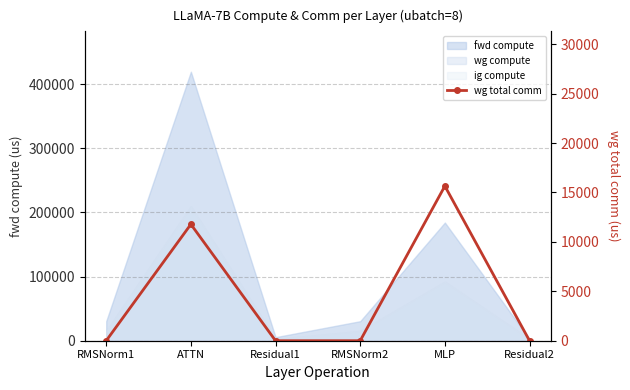

Does the chart have visible grid lines?

Yes